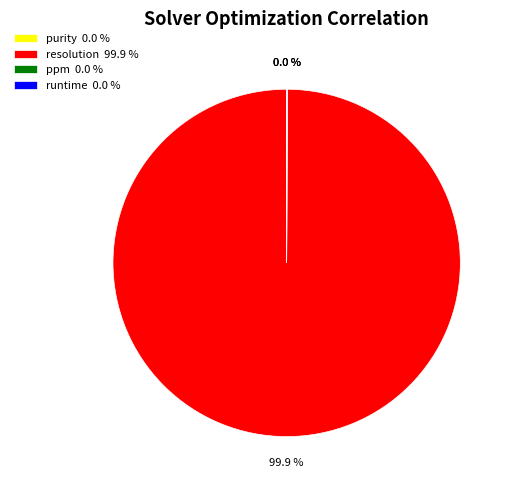

Is there a majority slice in this chart?

Yes